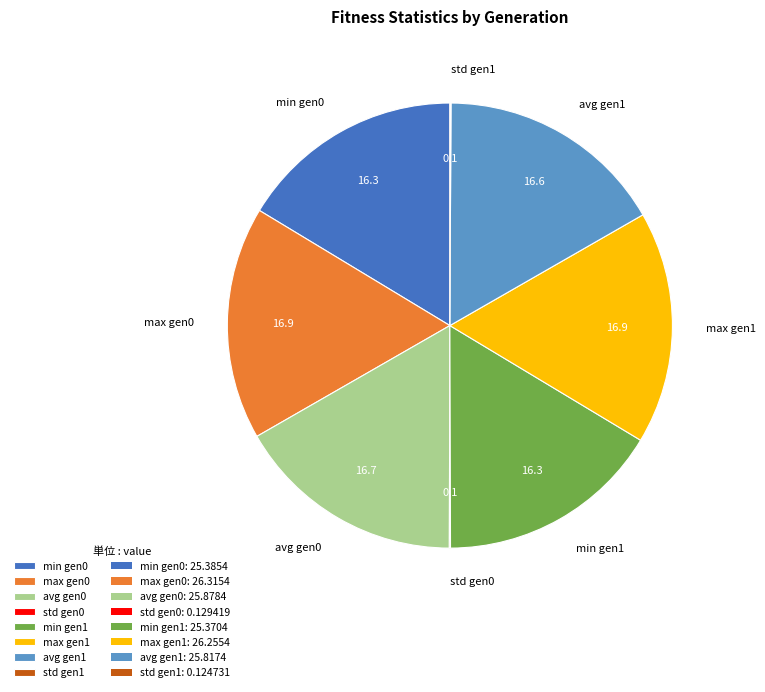

Does min gen1 represent more than half of the total?

No